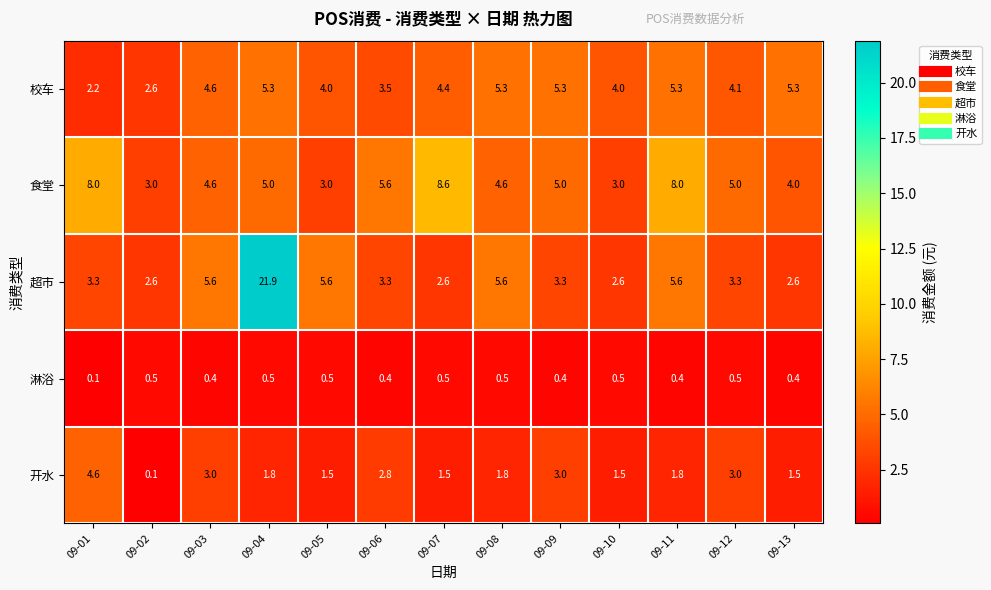

The value of 淋浴 at 09-04 is 0.7. True or false?

False